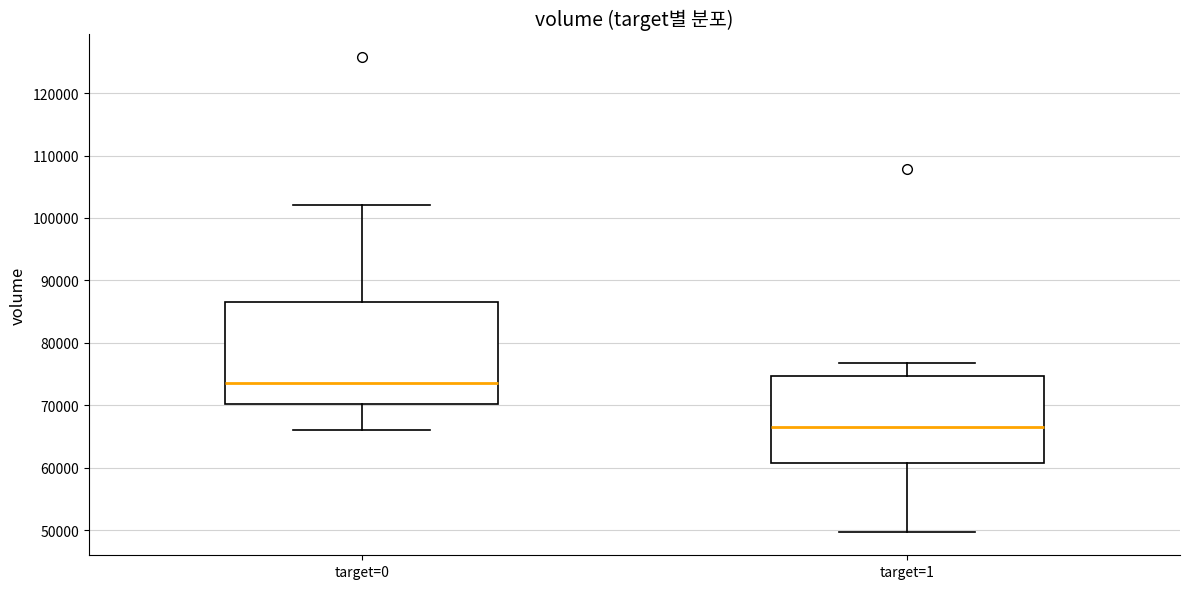

Reading left to right, transcribe this box plot: for each box, give where its median line is, the range the box spans, and where its two whiskers end, as read against the y-axis. The values are not printed on the chart, so give them approximately, as read against the axis.

target=0: median 74000, box 70000 to 87000, whiskers 66000 to 102000
target=1: median 66000, box 61000 to 75000, whiskers 50000 to 77000